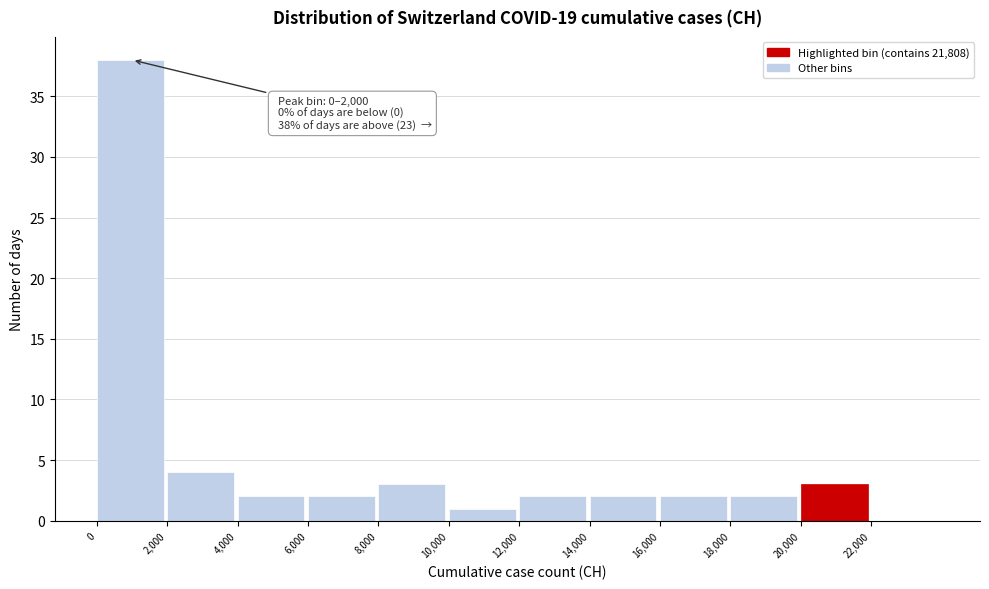

Over which range of the x-axis is the bar tallest?

0 to 2000